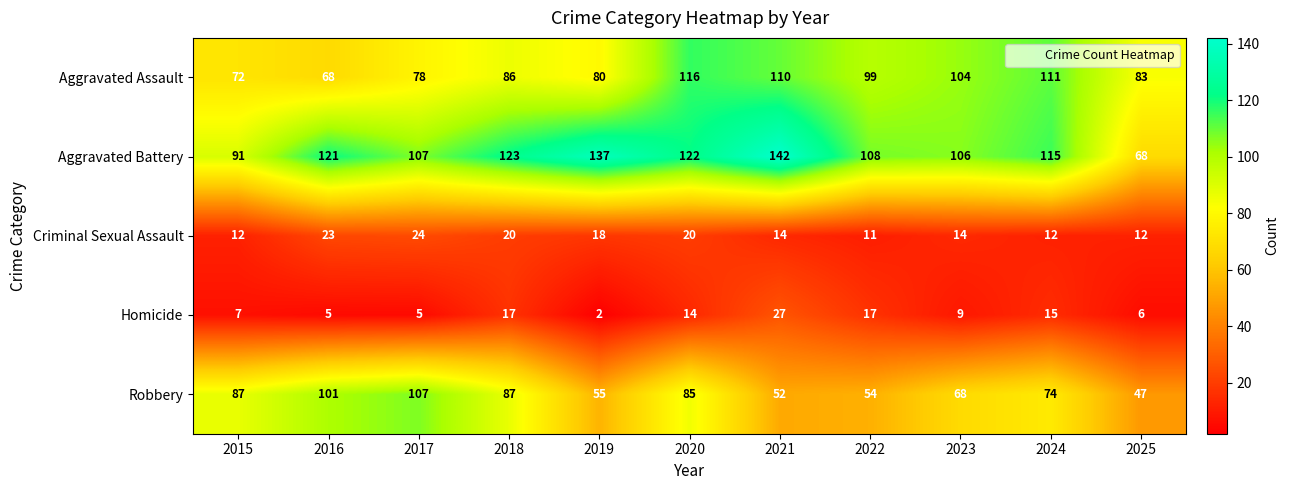

Is the value of Robbery at 2025 greater than the value of Aggravated Assault at 2016?

No